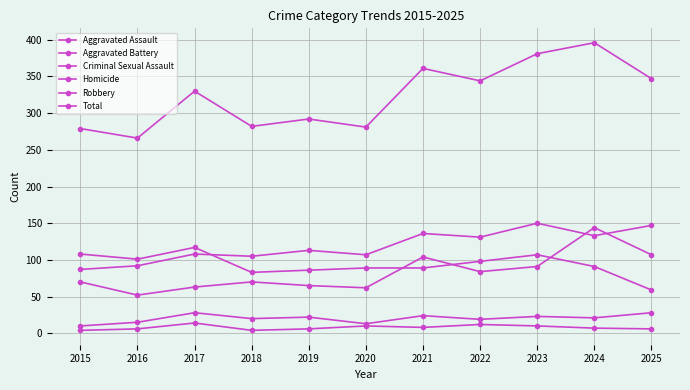

Rank the categories by Total value from highest to lowest.

2024, 2023, 2021, 2025, 2022, 2017, 2019, 2018, 2020, 2015, 2016